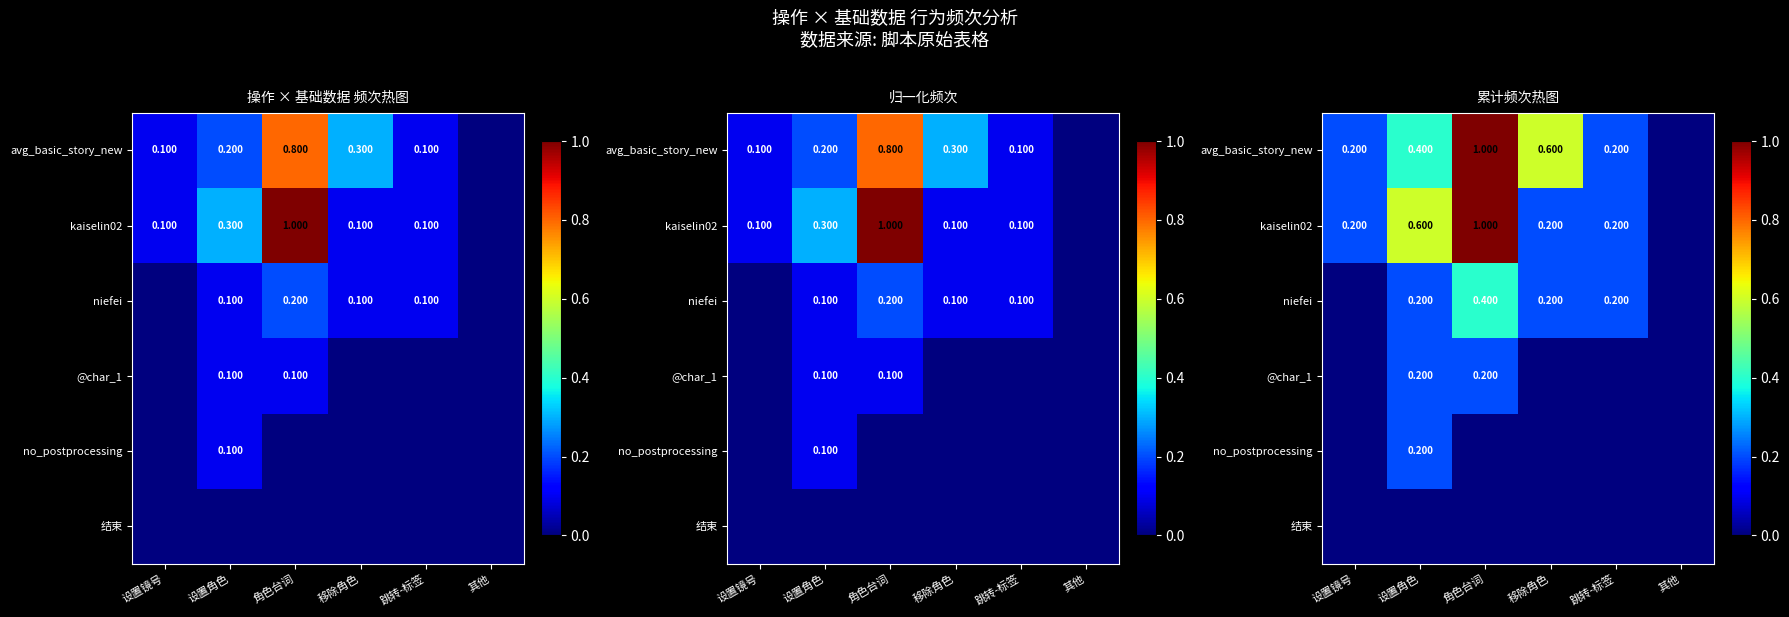

What is the difference between the avg_basic_story_new values at 跳转-标签 and 设置角色?

0.2